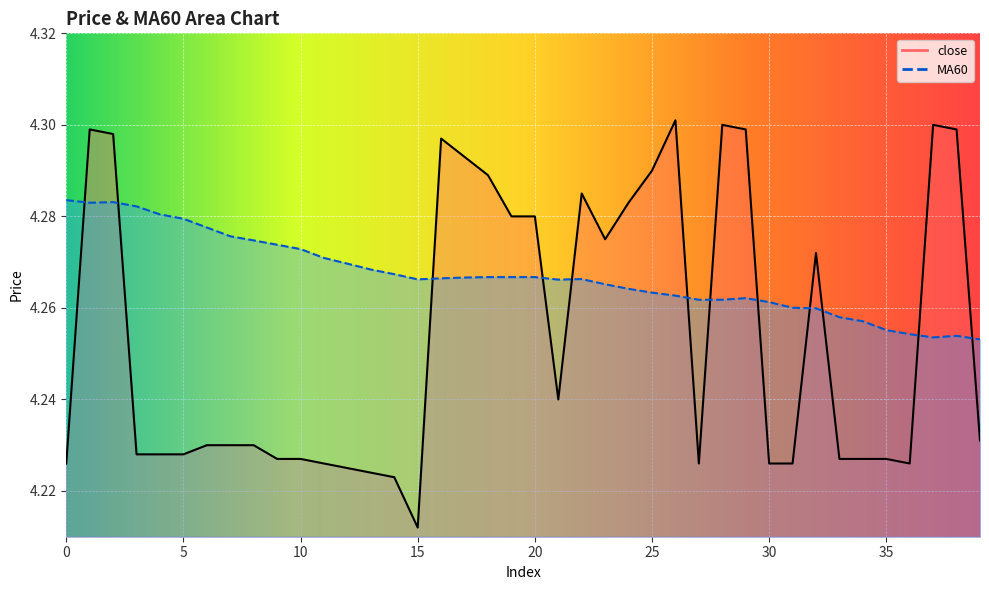

What is the value of the close point at the 32nd from the left?

4.2